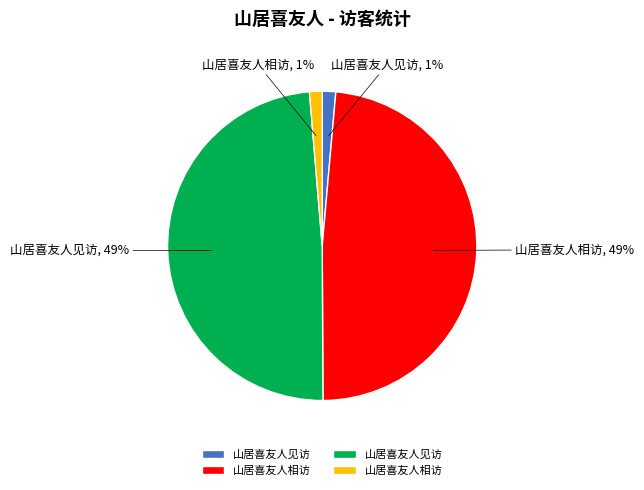

Is there a majority slice in this chart?

No